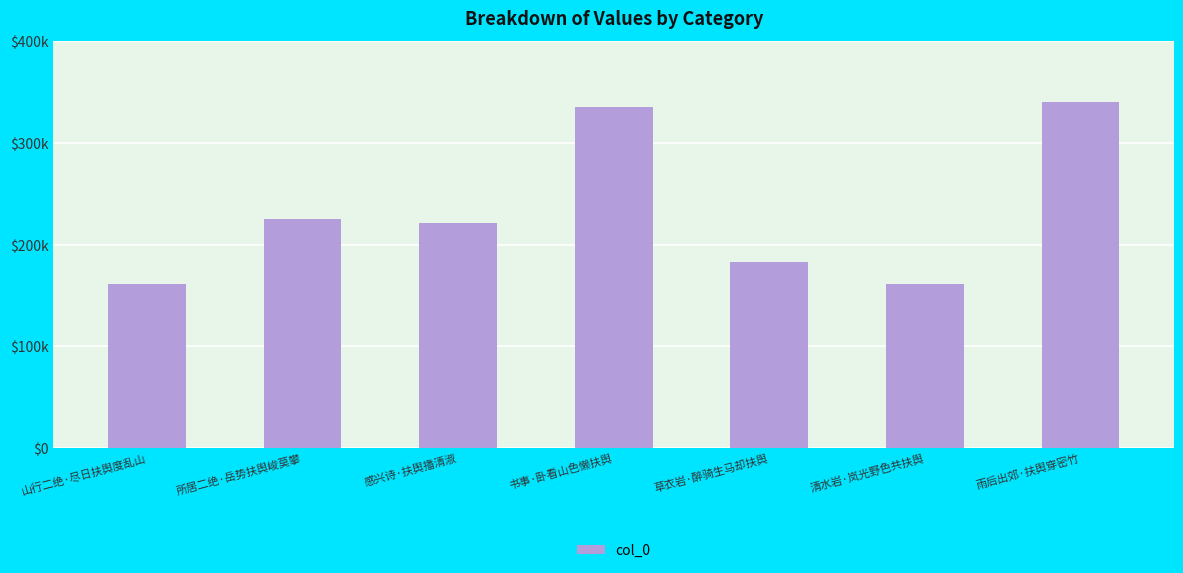

Are the bars horizontal?

No